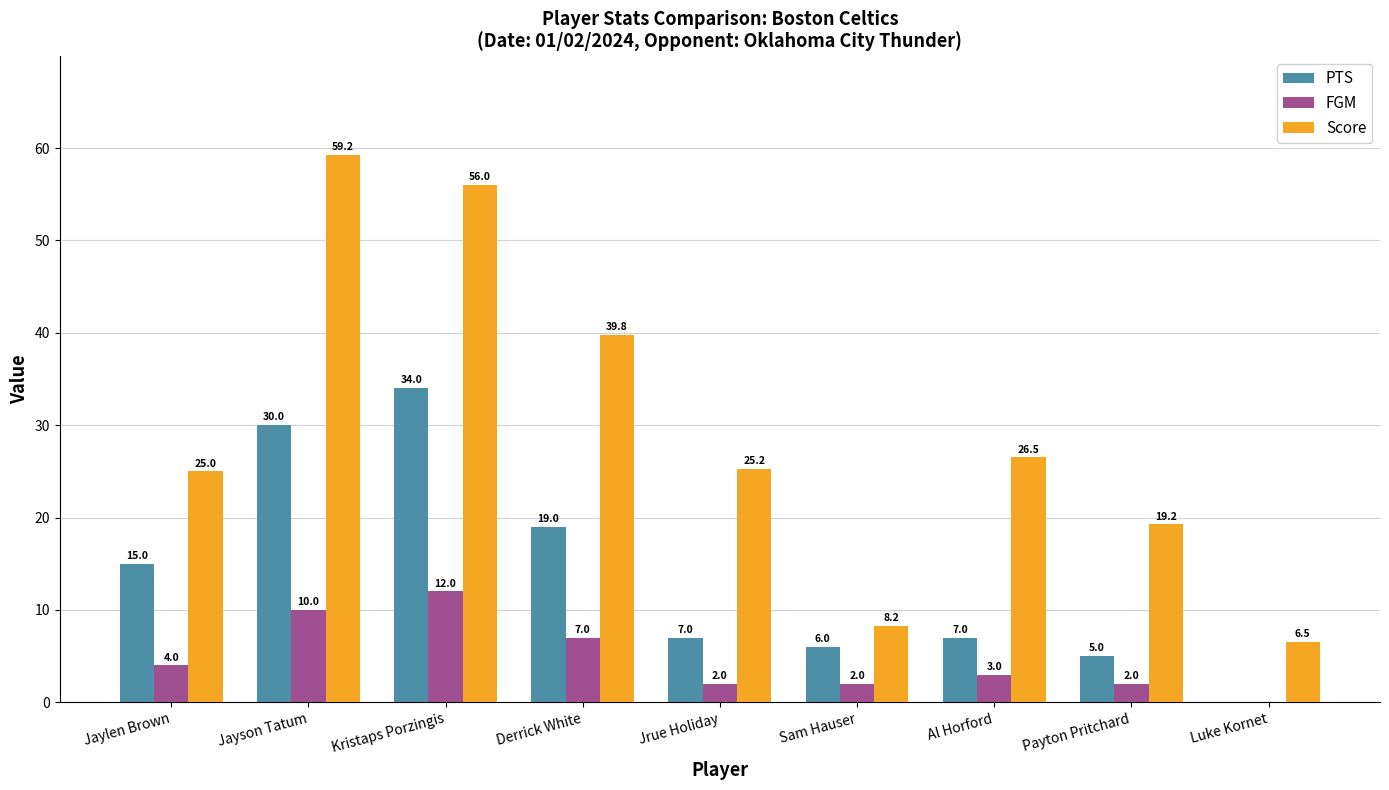

Between Kristaps Porzingis and Derrick White, which series saw the biggest shift?

Score